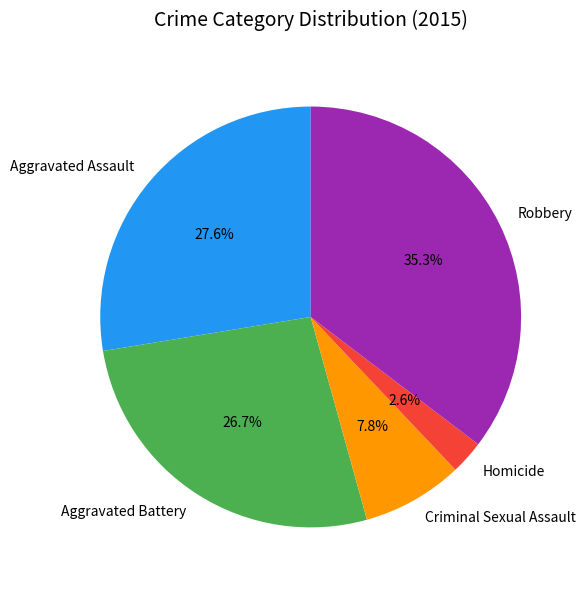

True or false: Criminal Sexual Assault accounts for 20% of the total.

False